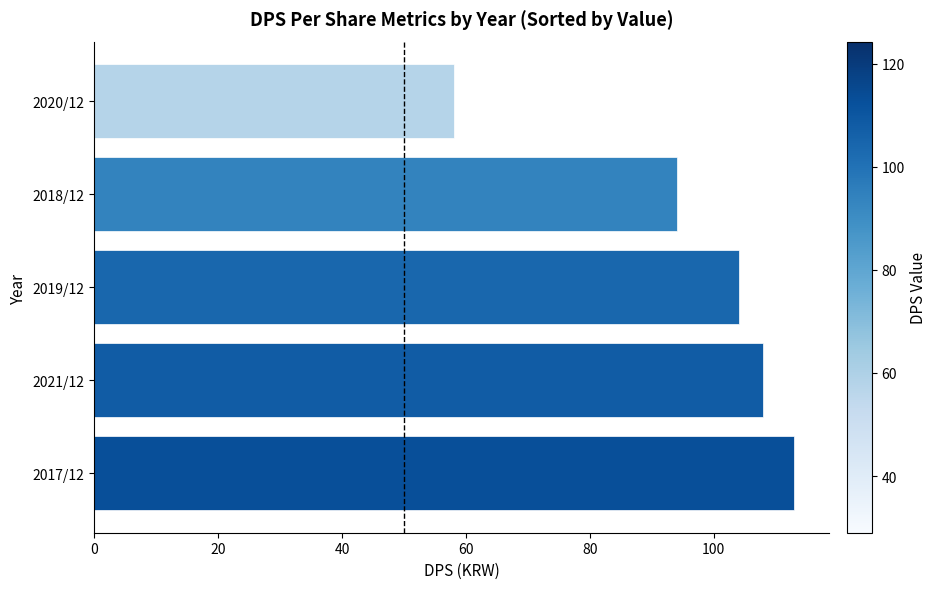

What value does the data have at 2020/12, to the nearest 5?

60